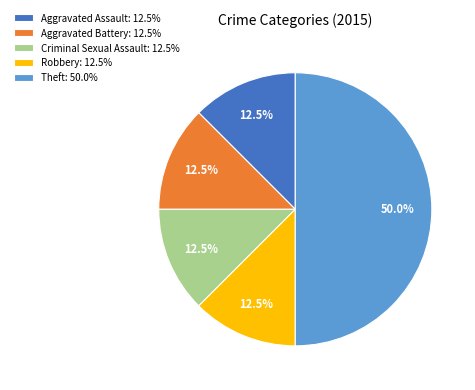

What is the ratio of the value at Robbery: 12.5% to the value at Aggravated Assault: 12.5%?

1.0